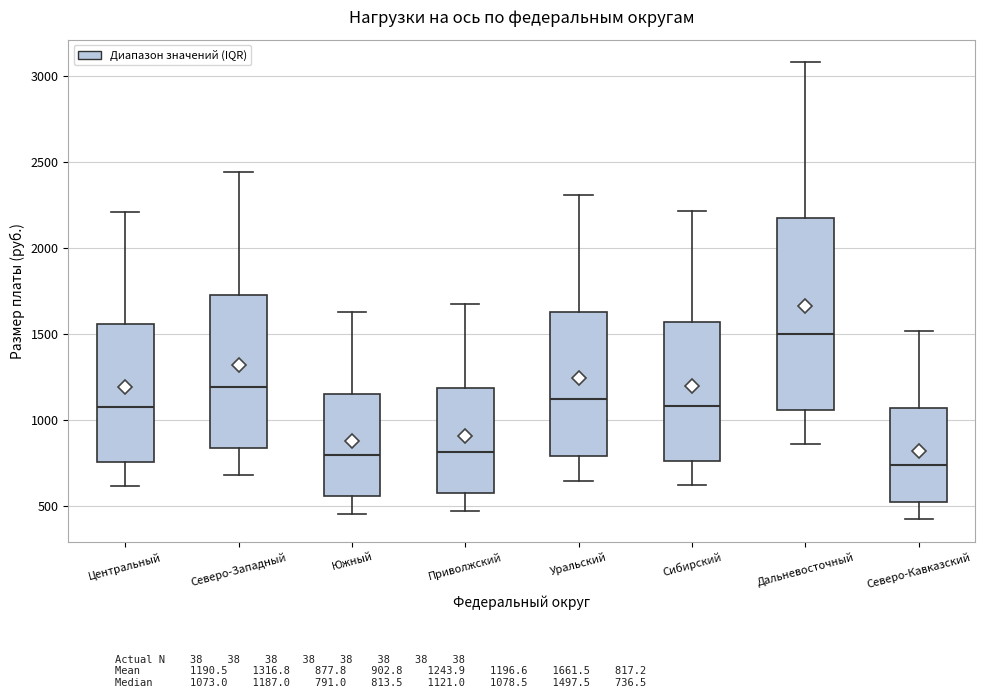

Which box is the tallest, from its lower edge to its upper edge?

Дальневосточный